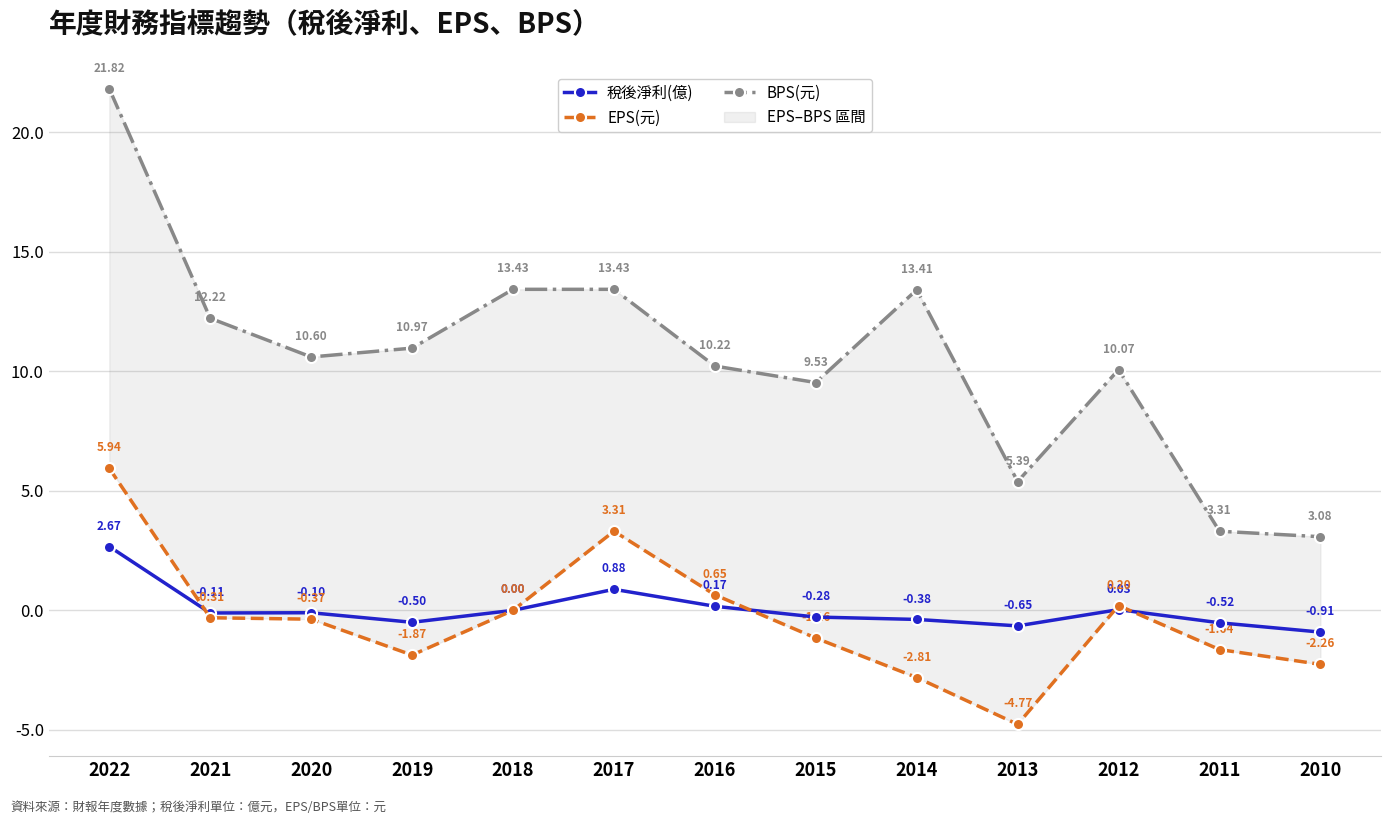

Reading left to right, list all the values displayed in this chart.

稅後淨利(億): 2.7	-0.1	-0.1	-0.5	0.0	0.9	0.2	-0.3	-0.4	-0.7	0.0	-0.5	-0.9
EPS(元): 5.9	-0.3	-0.4	-1.9	0.0	3.3	0.7	-1.2	-2.8	-4.8	0.2	-1.6	-2.3
BPS(元): 21.8	12.2	10.6	11.0	13.4	13.4	10.2	9.5	13.4	5.4	10.1	3.3	3.1